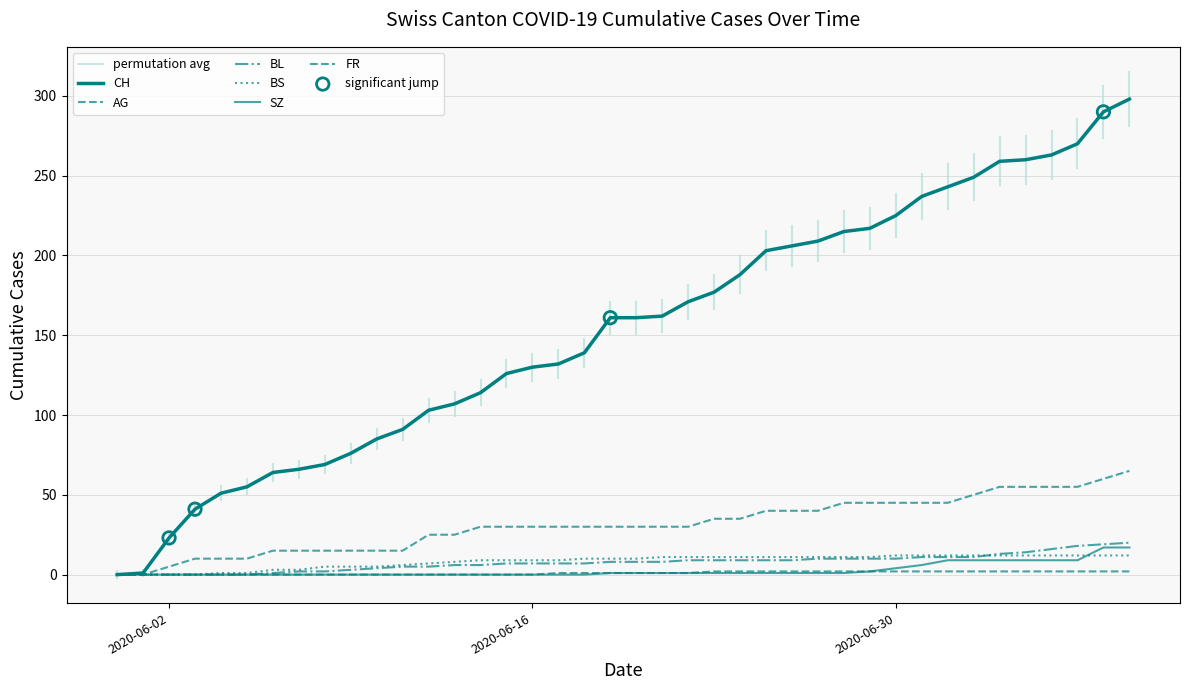

Which series has the largest Y range (max minus min)?

CH